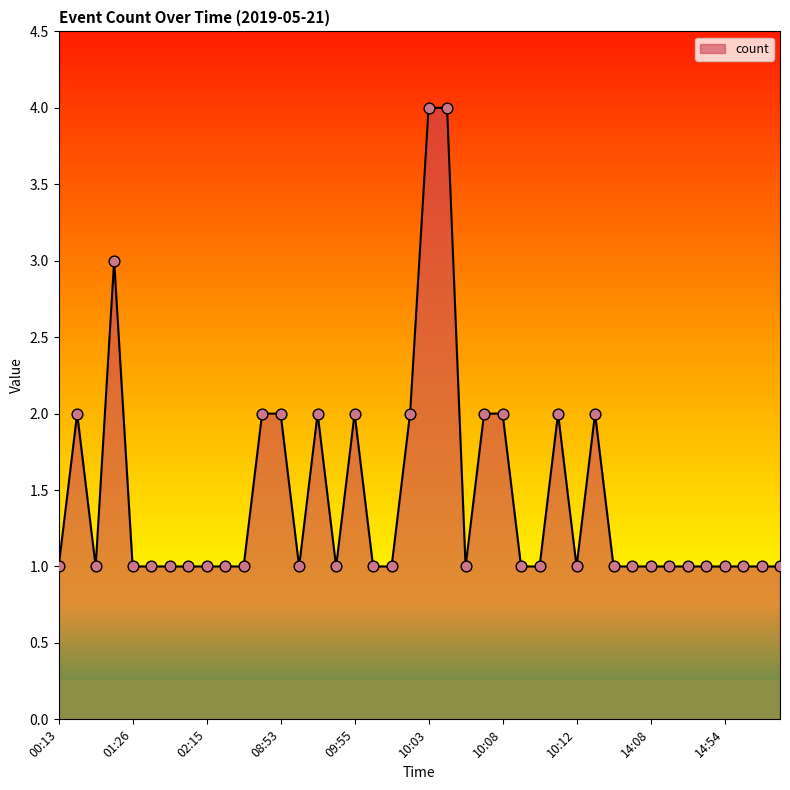

What is the greatest value displayed?

4